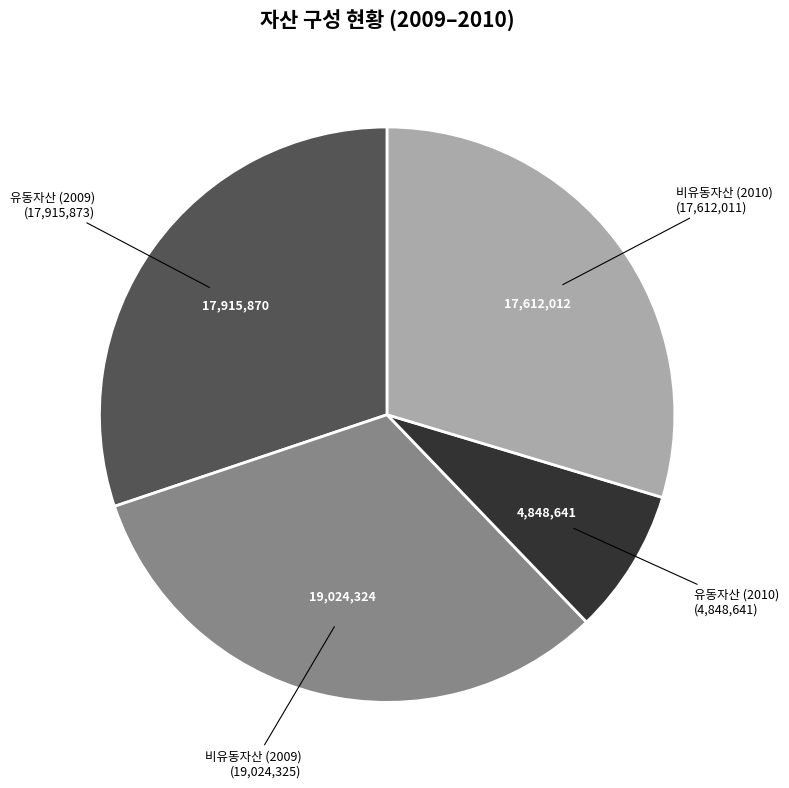

Which slice is the smallest?

유동자산 (2010)